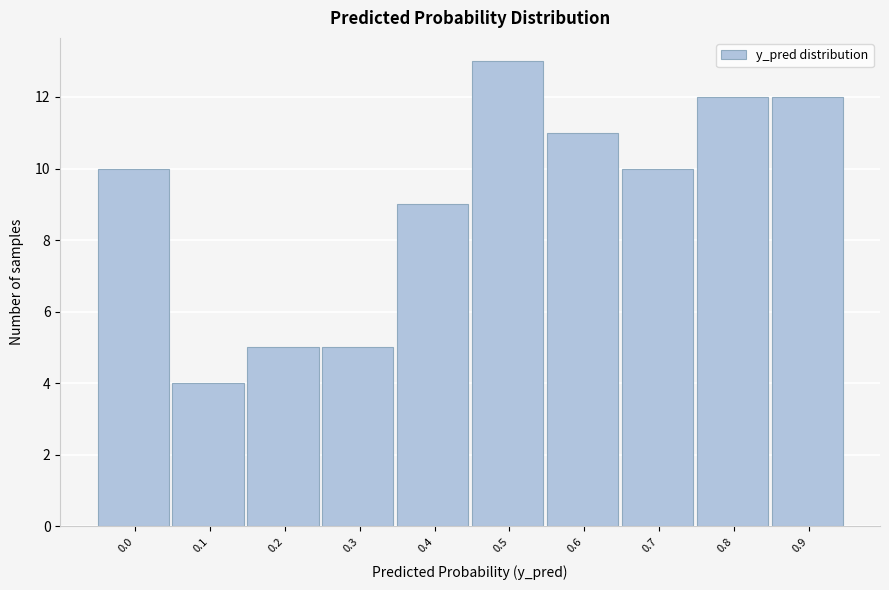

Reading left to right, list all the values displayed in this chart.

10	4	5	5	9	13	11	10	12	12